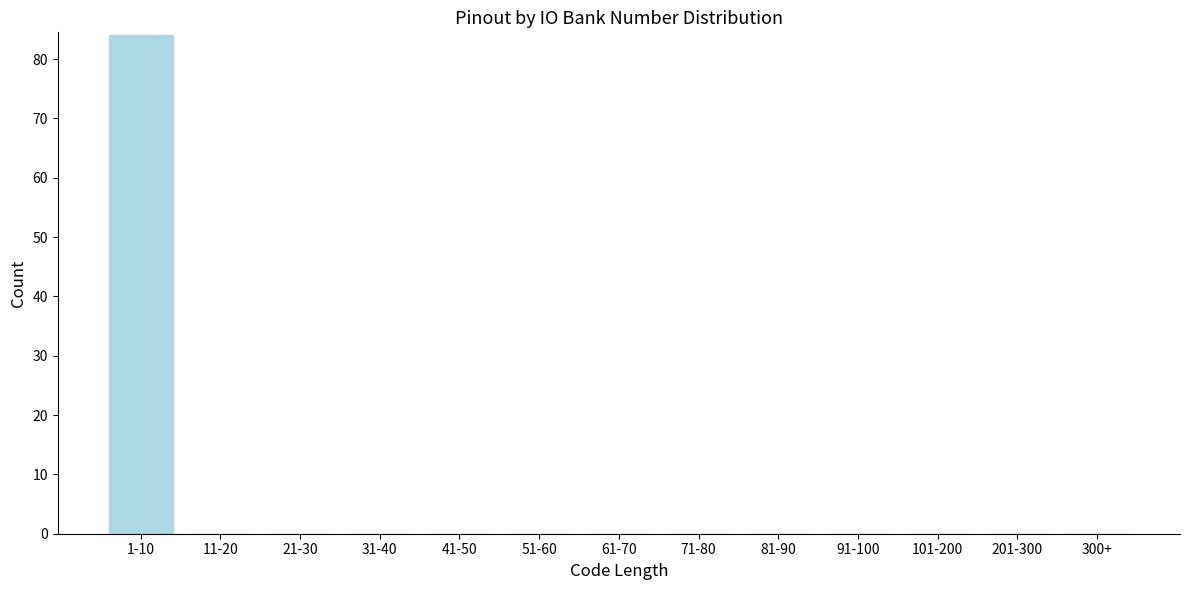

Reading right to left, what are all the values shown in this chart?

300+=0	201-300=0	101-200=0	91-100=0	81-90=0	71-80=0	61-70=0	51-60=0	41-50=0	31-40=0	21-30=0	11-20=0	1-10=84